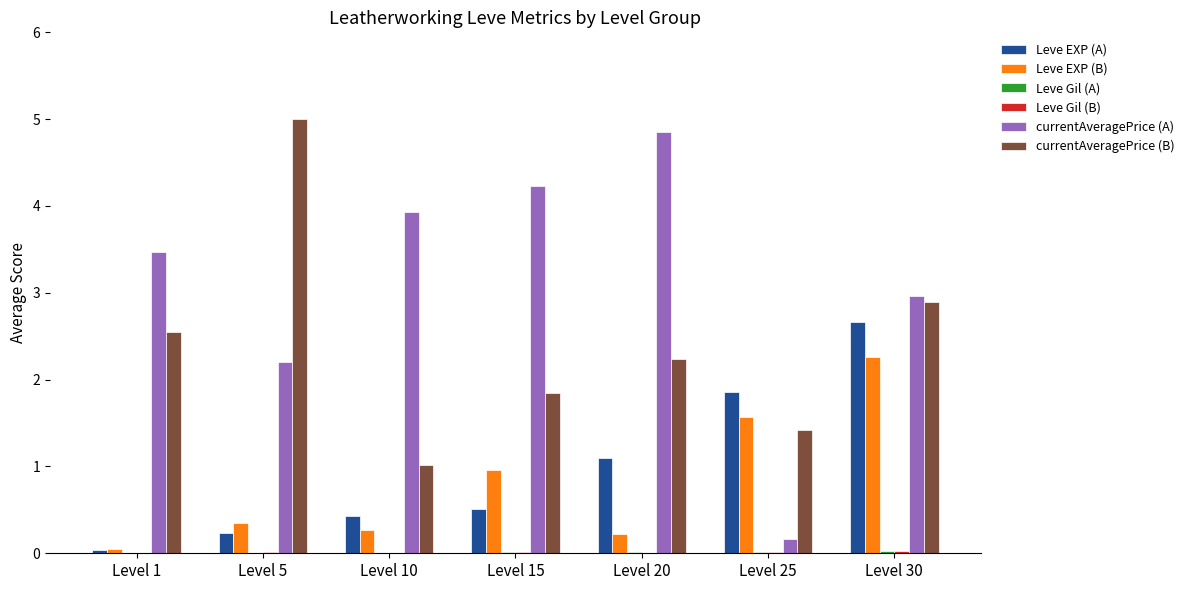

Which category has the highest value across all series?

Level 5